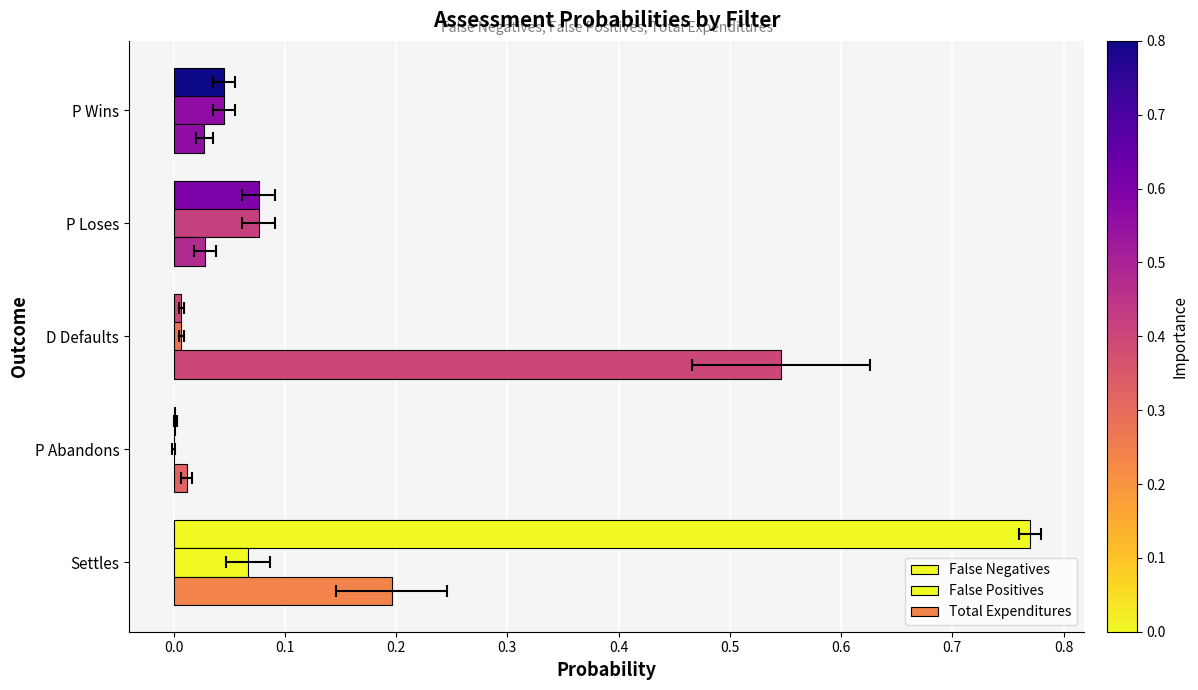

True or false: False Positives has a value of 0.1 at P Loses.

False